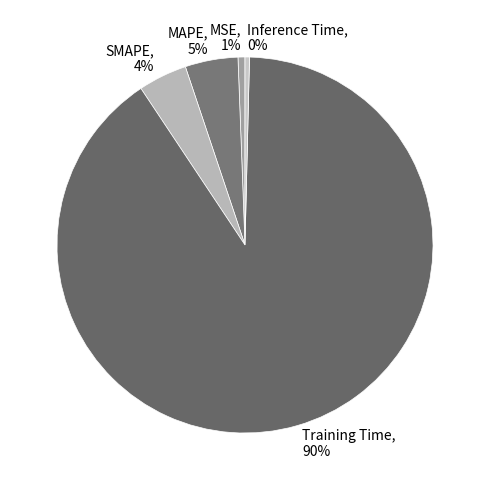

Is there a majority slice in this chart?

Yes